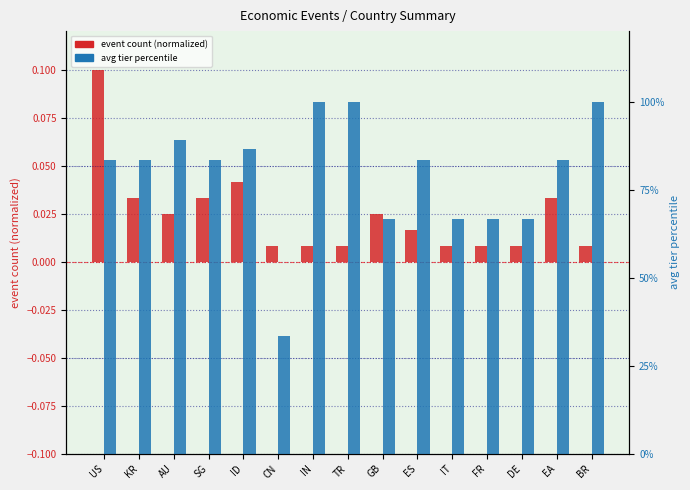

What is the maximum value for event count (normalized)?

0.1